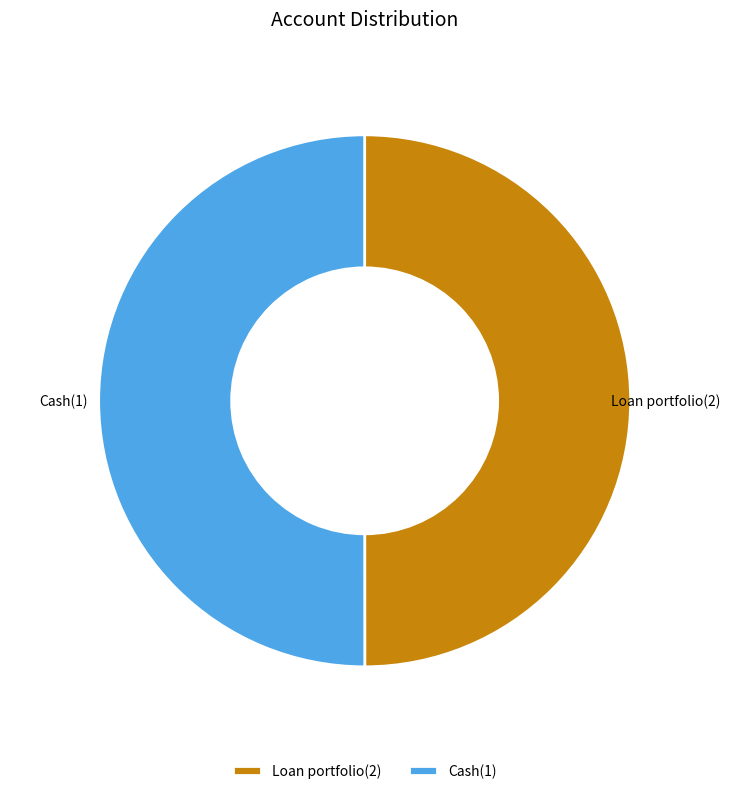

Is the sum of Loan portfolio(2) and Cash(1) greater than half?

Yes